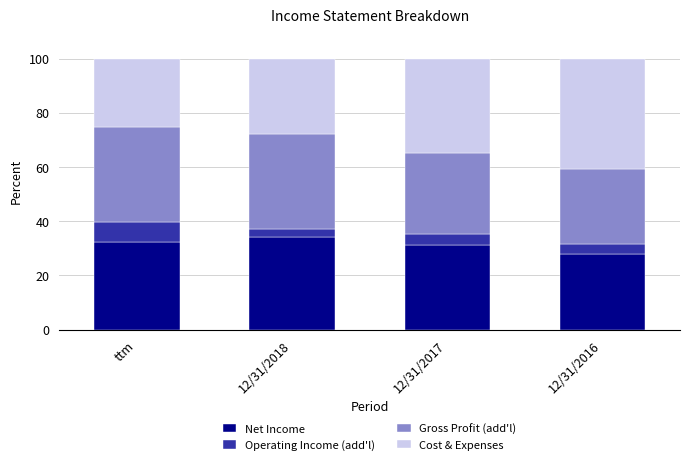

What is the lowest value of the Net Income series?

28.1